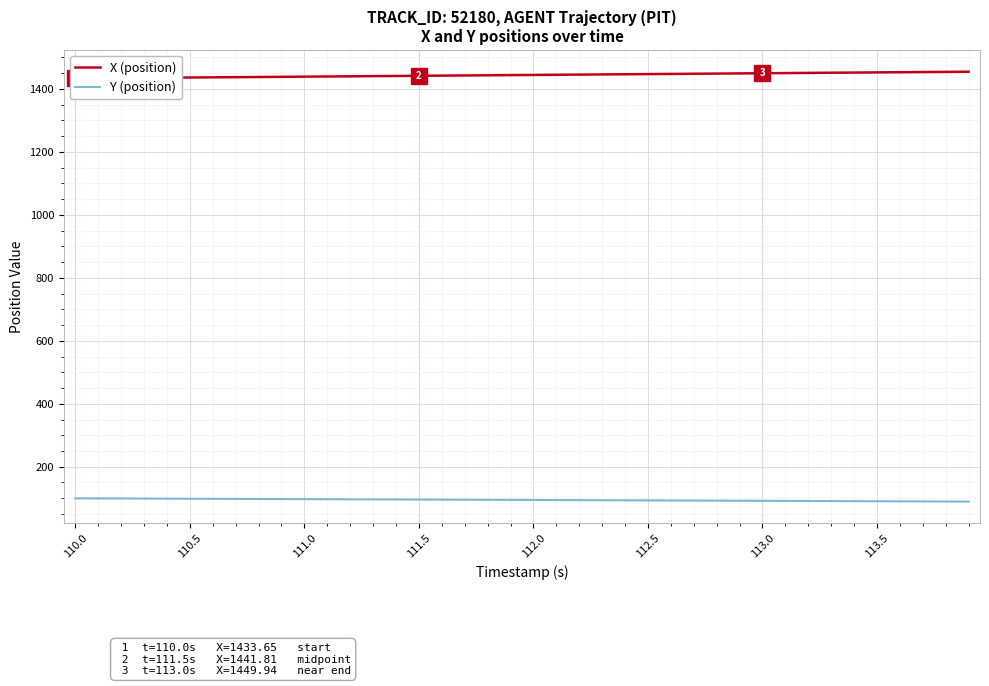

How many lines are shown in the chart?

2